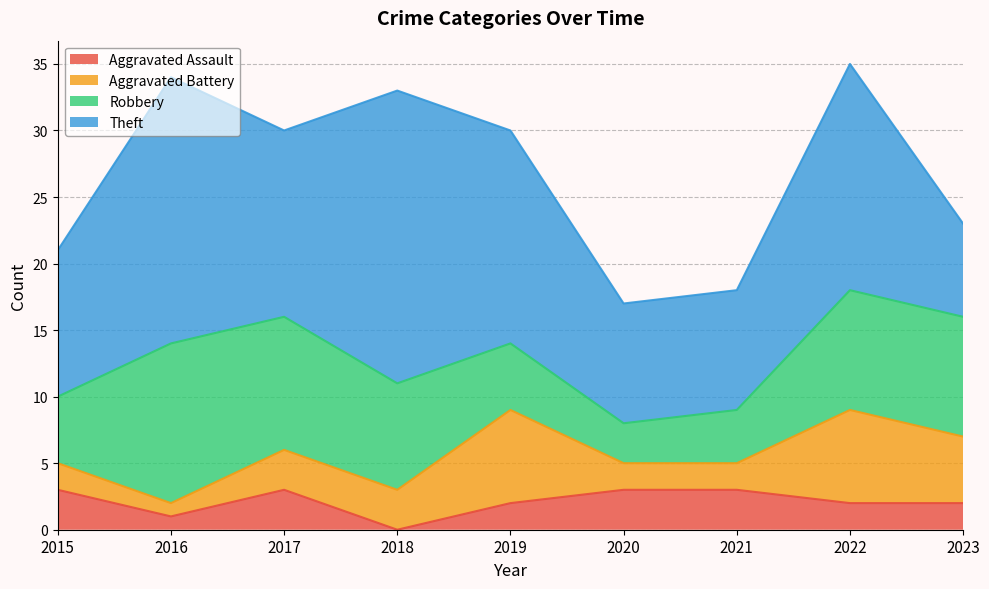

Between 2022 and 2017, which is larger?

2017